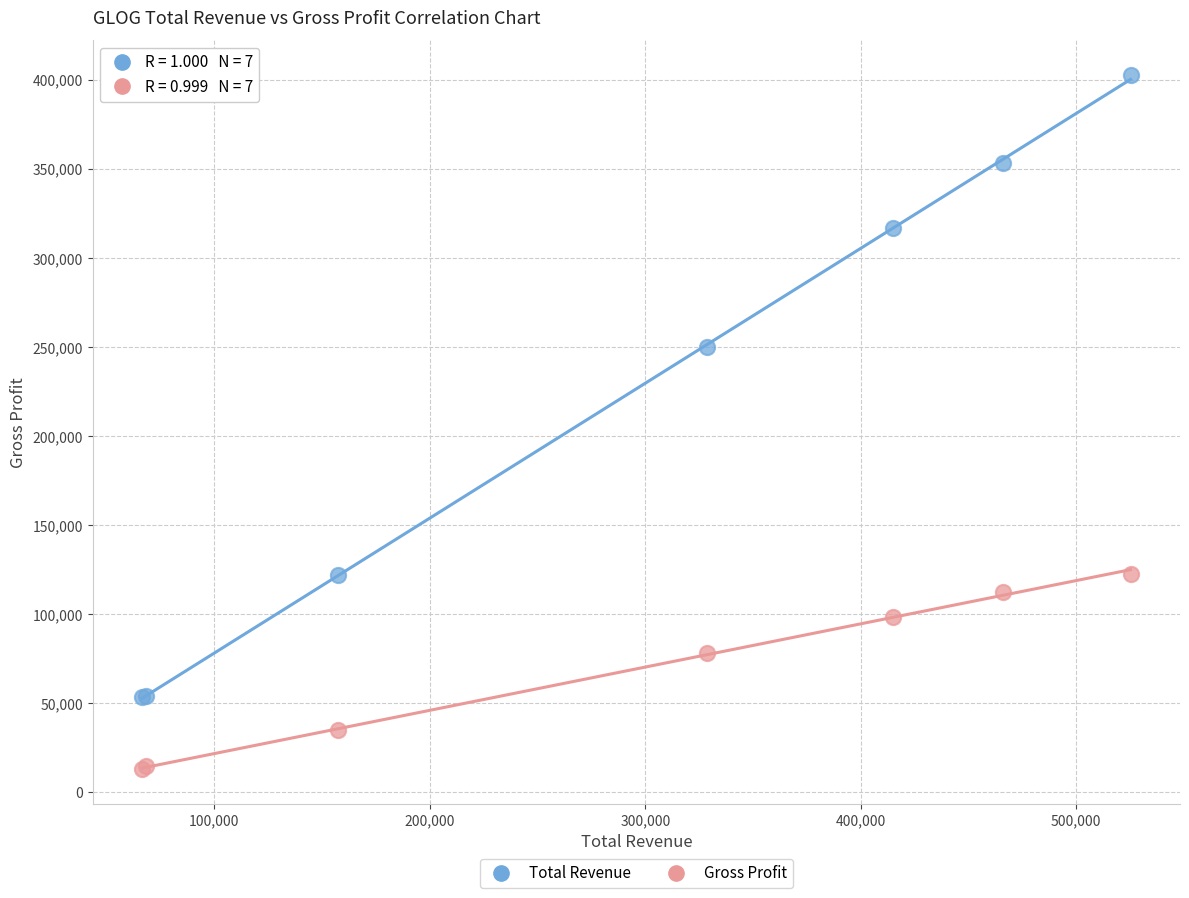

Which series has the largest Y range (max minus min)?

Total Revenue